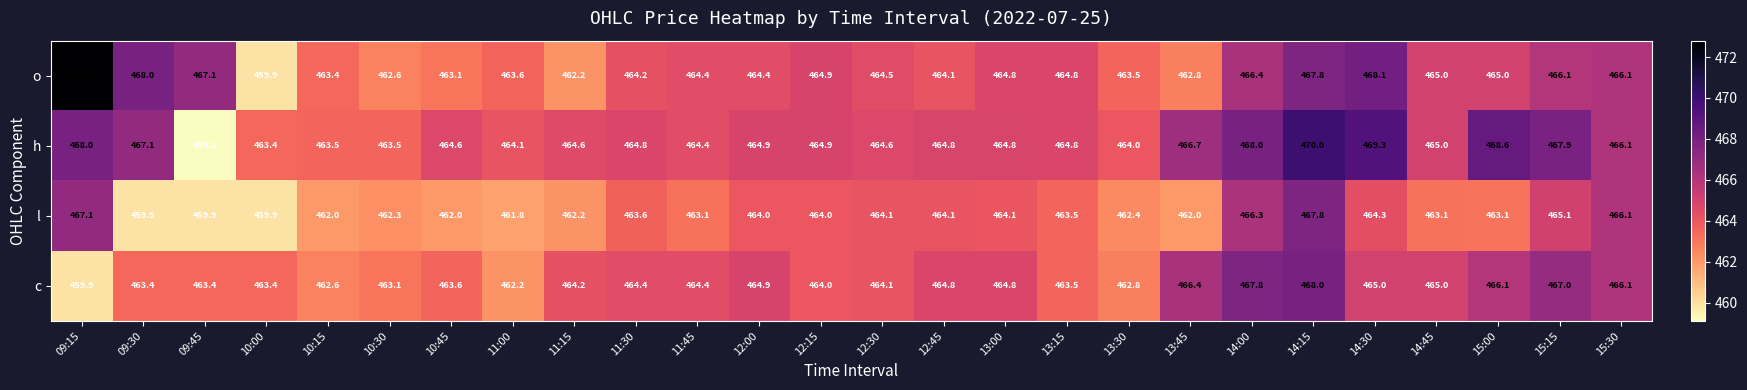

What is the difference between the highest and lowest values at 12:45?

0.7